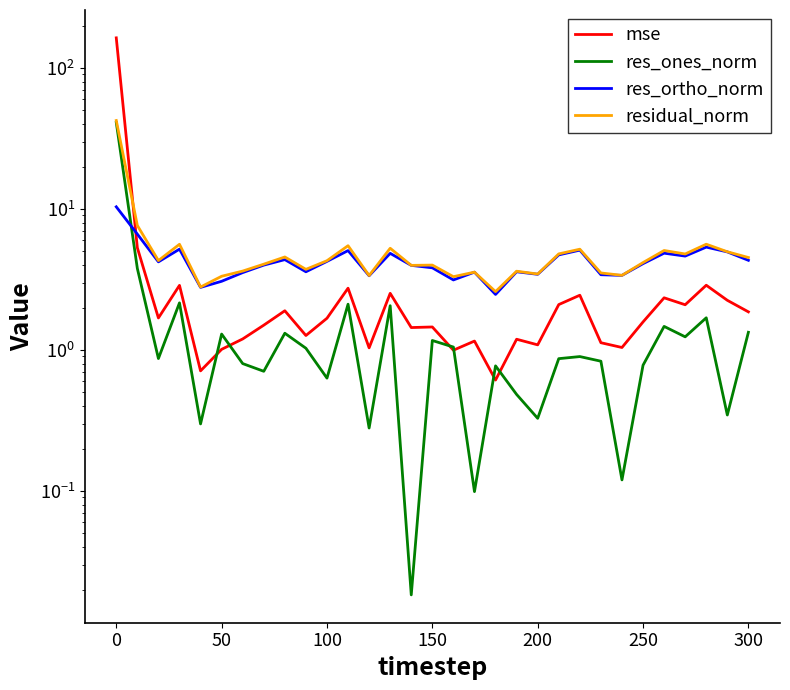

True or false: mse and res_ortho_norm intersect in this chart.

True